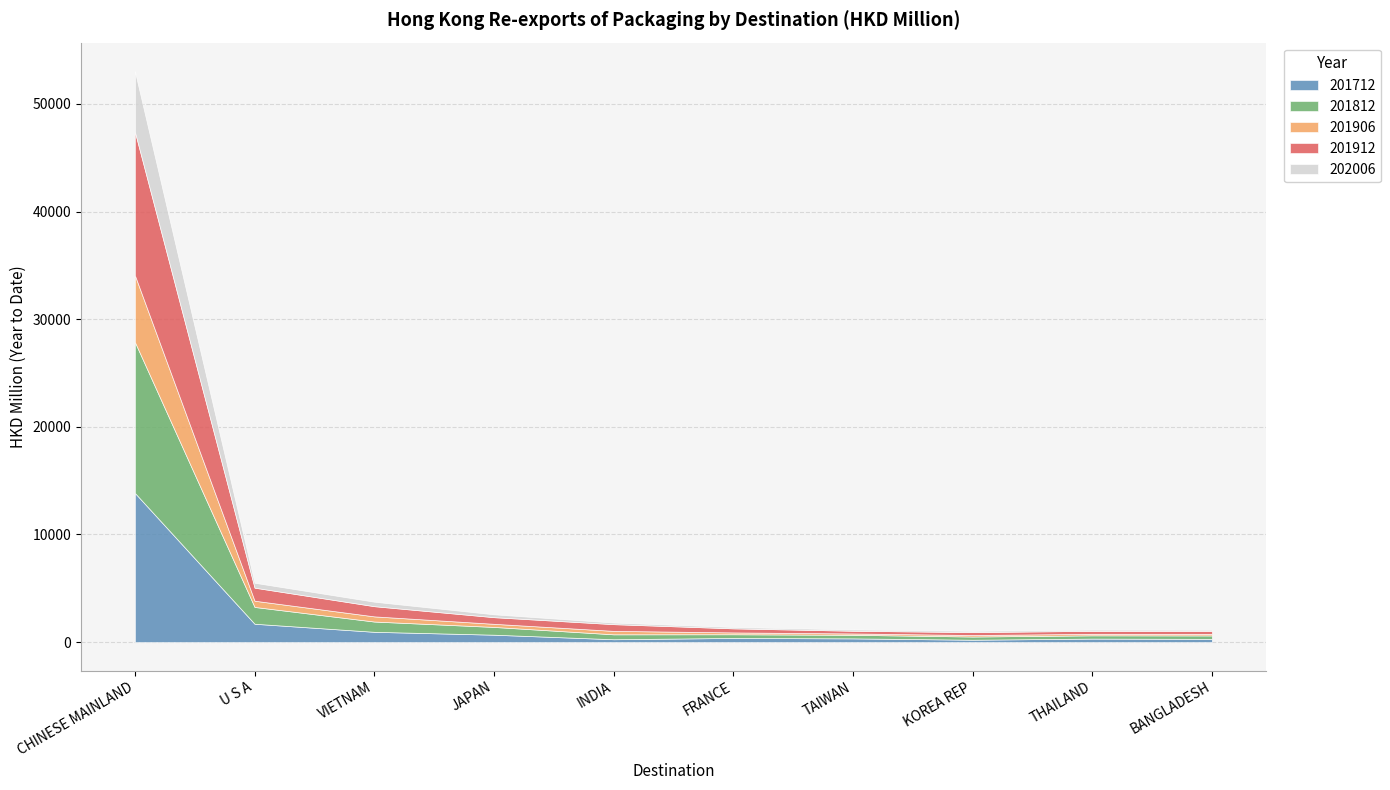

What is the maximum value for 201712?

13855.3